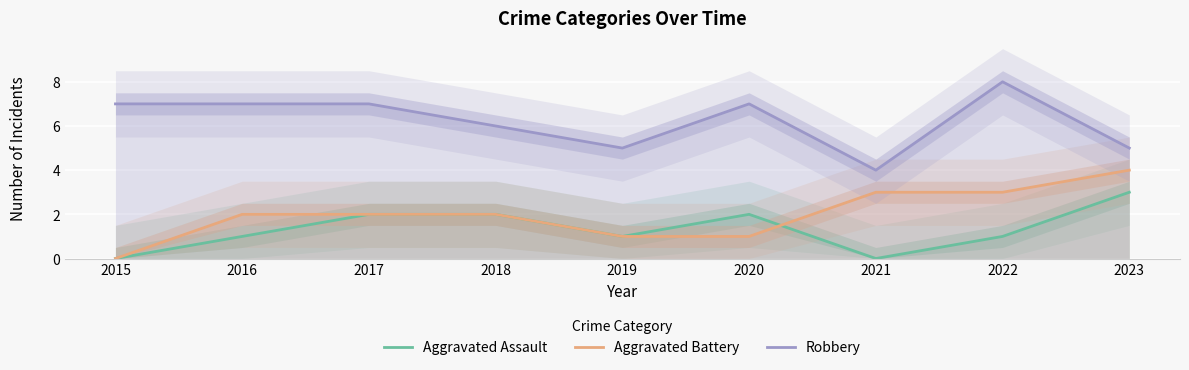

What is the average value of the Aggravated Battery series?

2